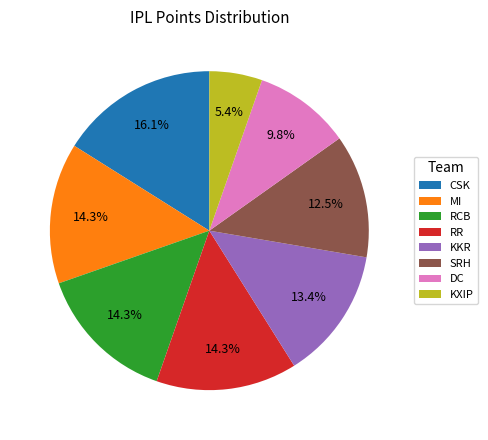

Combined, what portion of the pie is RR and SRH?

26.8%